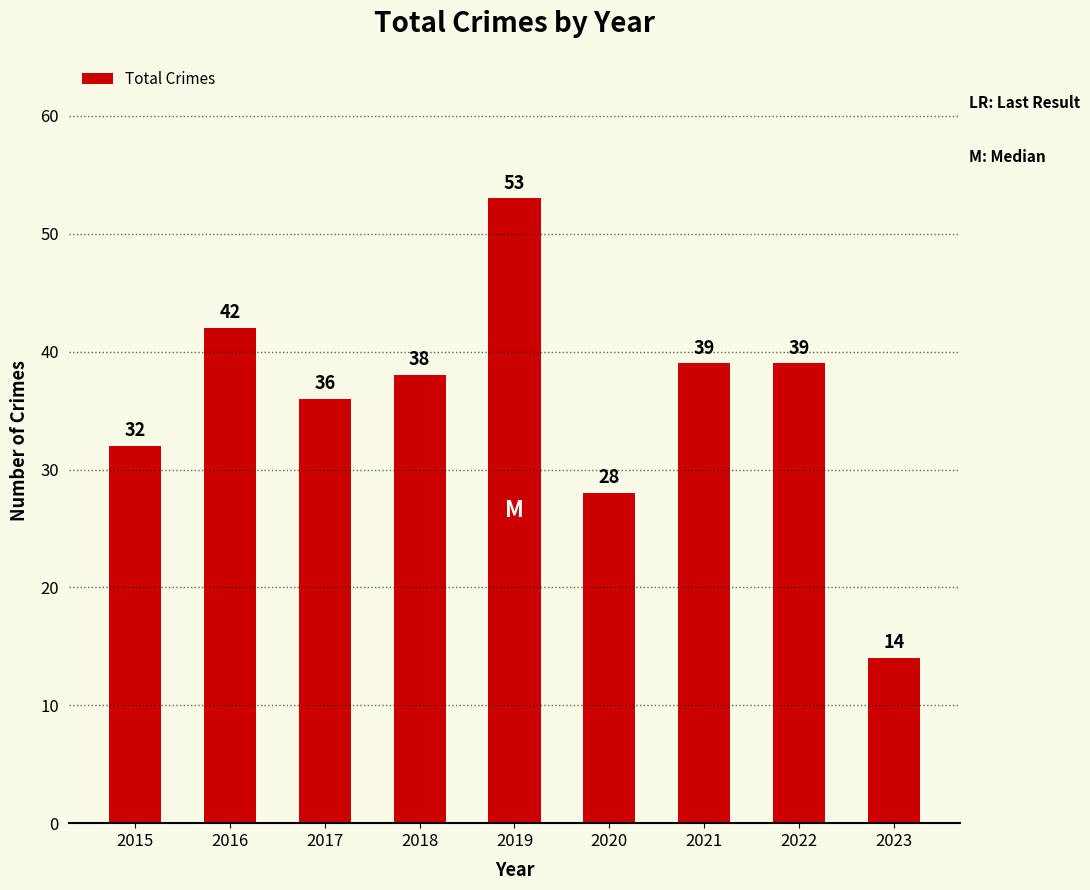

At which label does the data first exceed 38?

2016